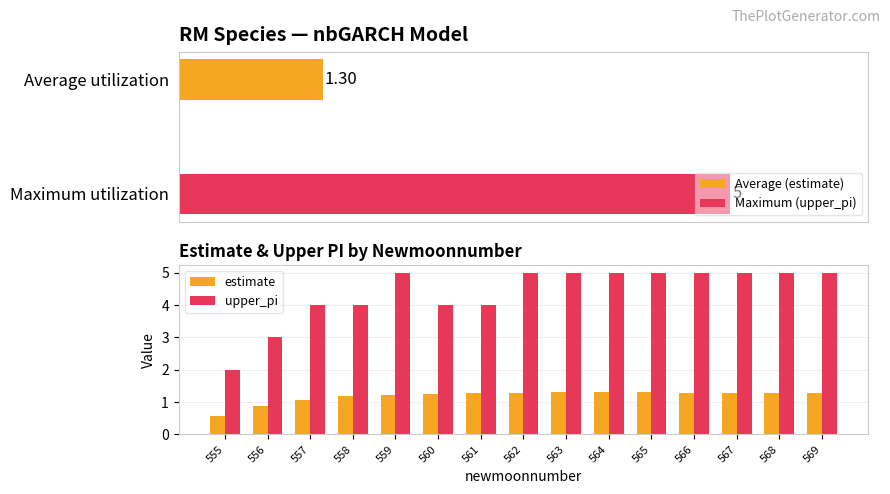

How many groups of bars are there?

15